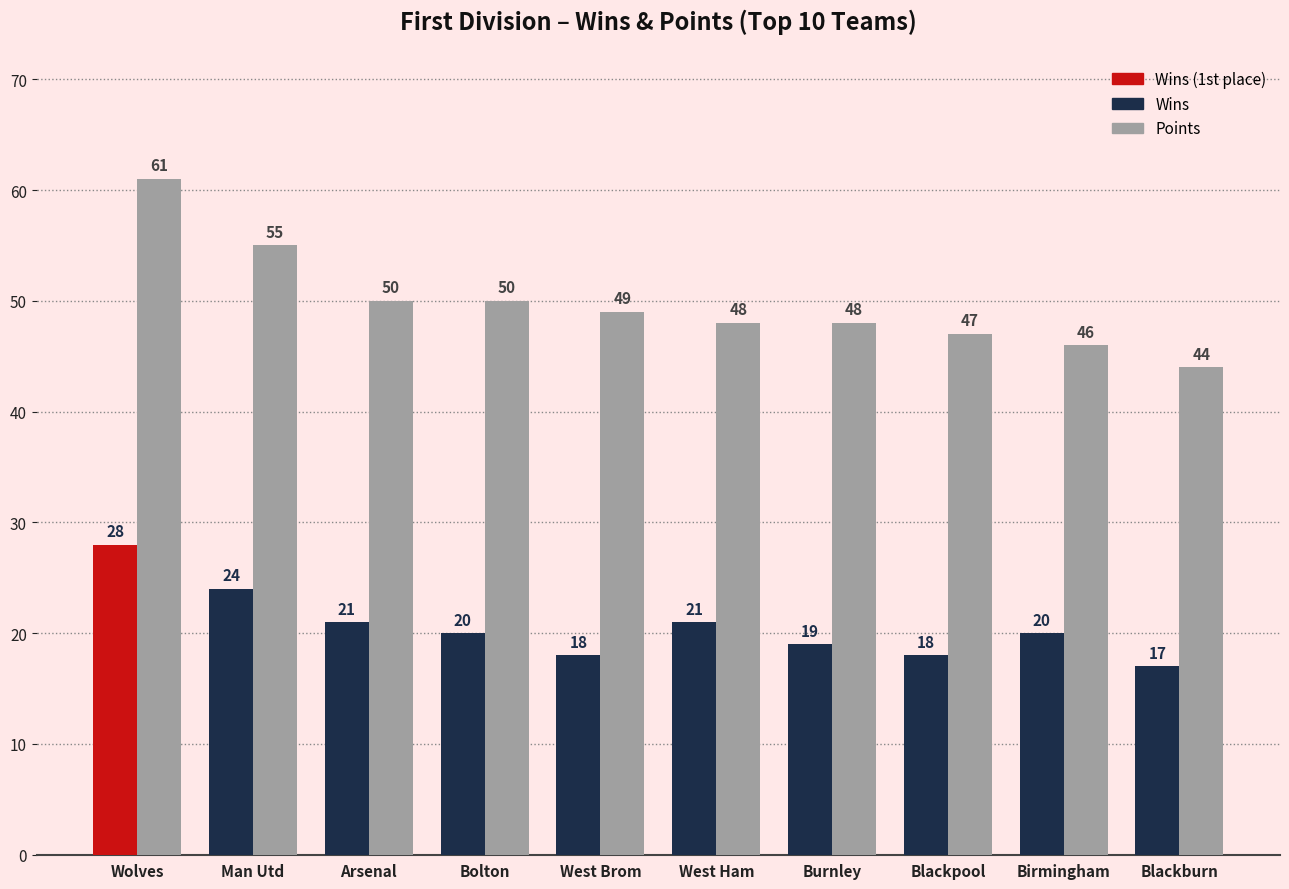

What is the minimum value for Wins?

17